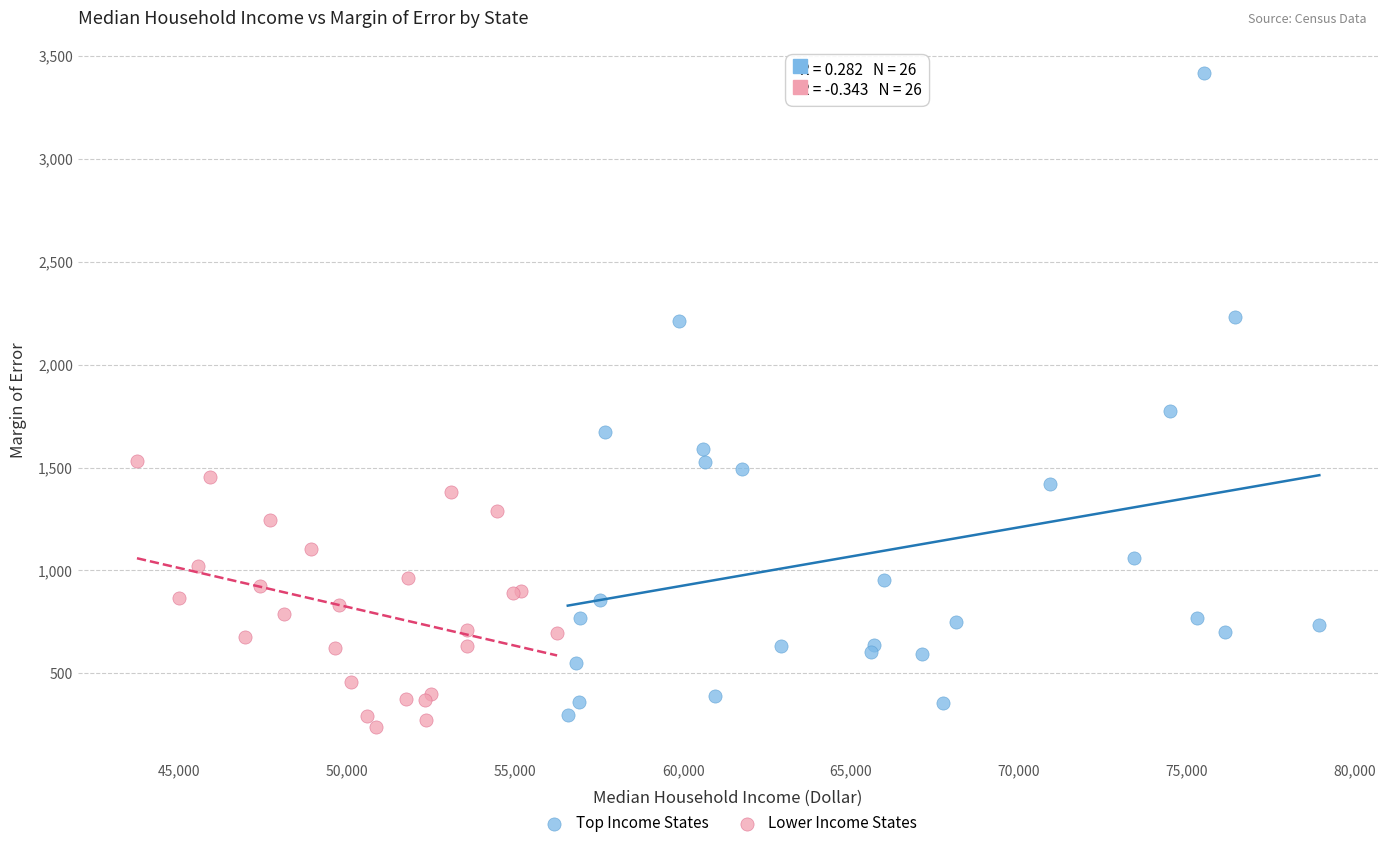

Which series contains the lowest Y value?

Lower Income States